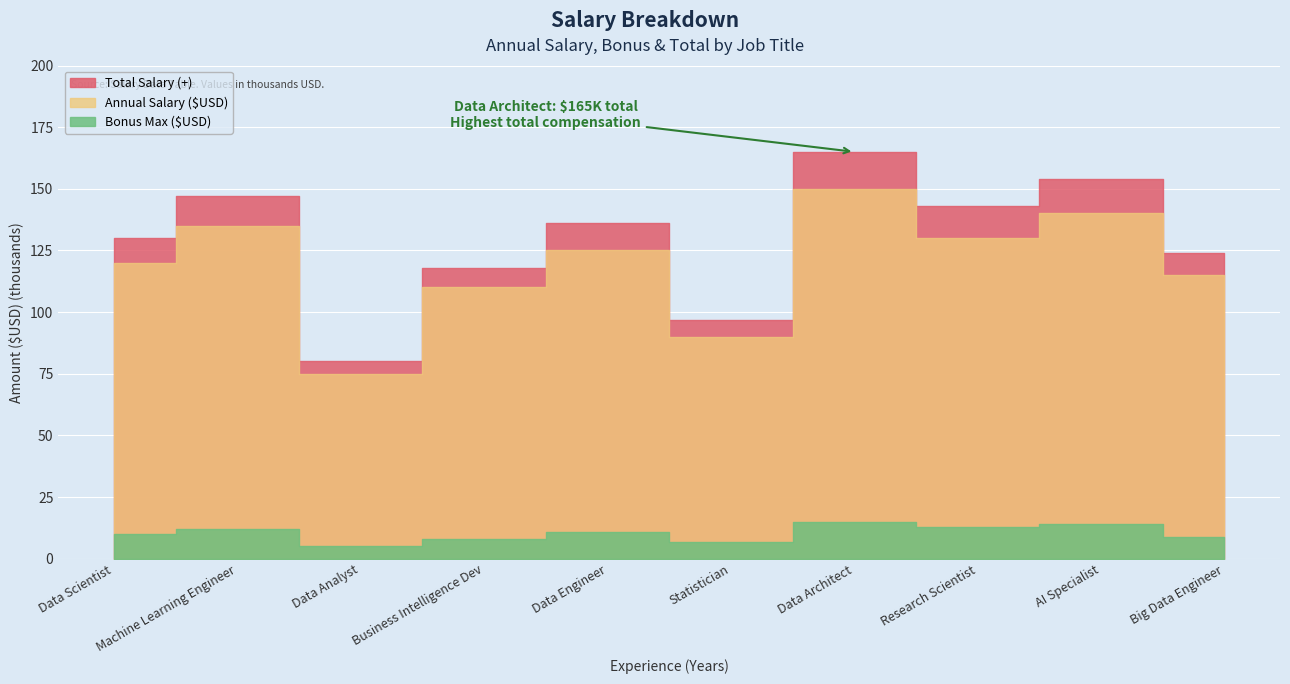

True or false: Bonus Max ($USD) and Total Salary (+) intersect in this chart.

False